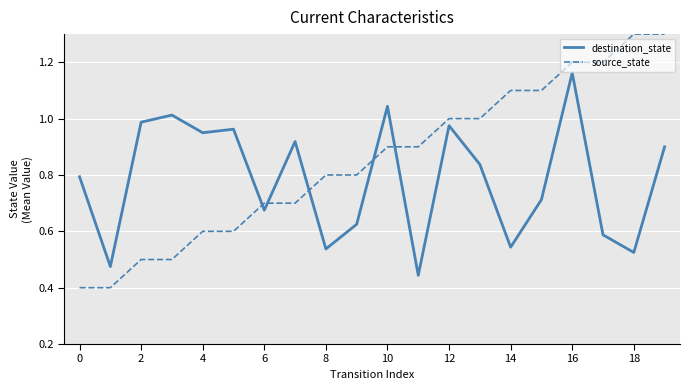

Which series has the largest range (max minus min)?

source_state